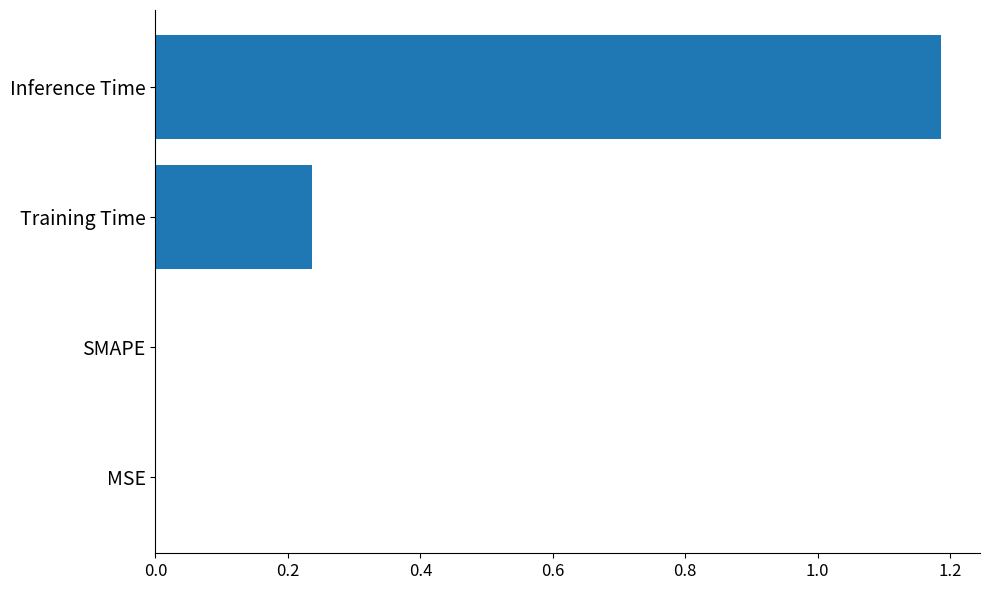

Are the bars horizontal?

Yes